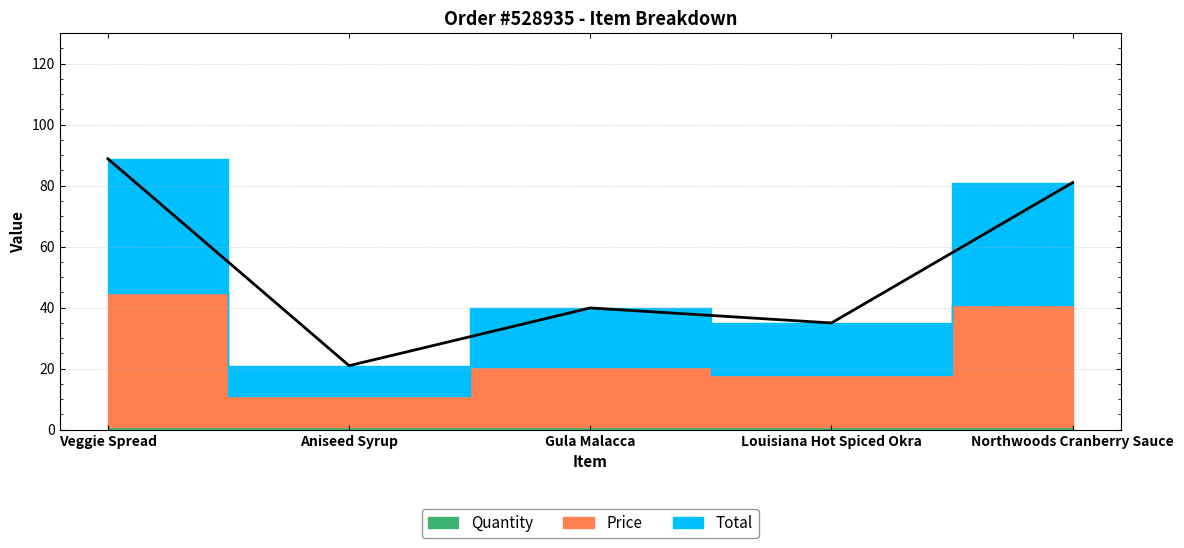

What is the minimum value for Quantity?

1.0